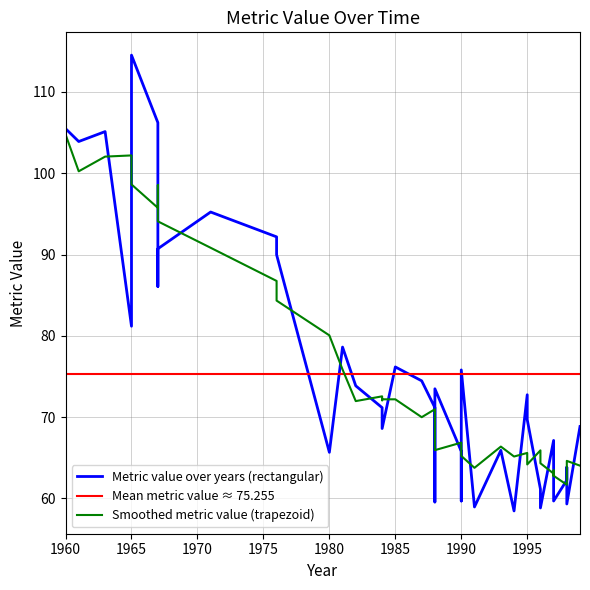

What is the difference between the maximum and minimum values?

56.1